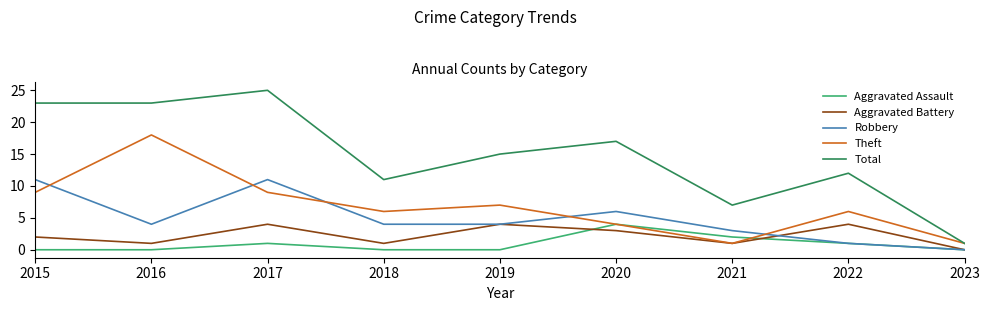

Which series ends up on top after the final intersection of Theft and Robbery?

Theft